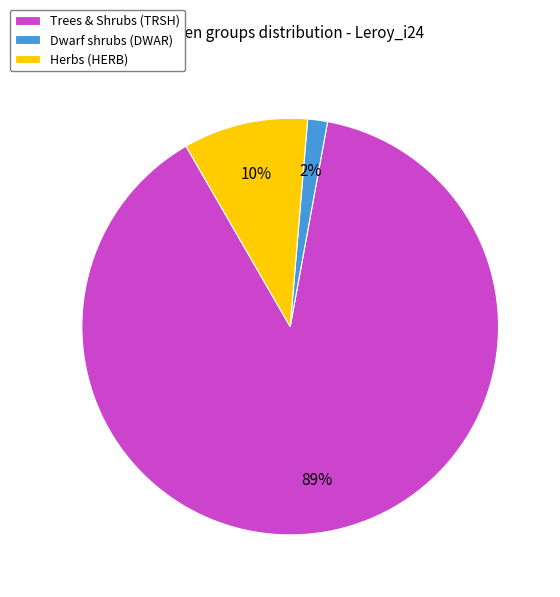

Which has a higher value, Herbs (HERB) or Trees & Shrubs (TRSH)?

Trees & Shrubs (TRSH)